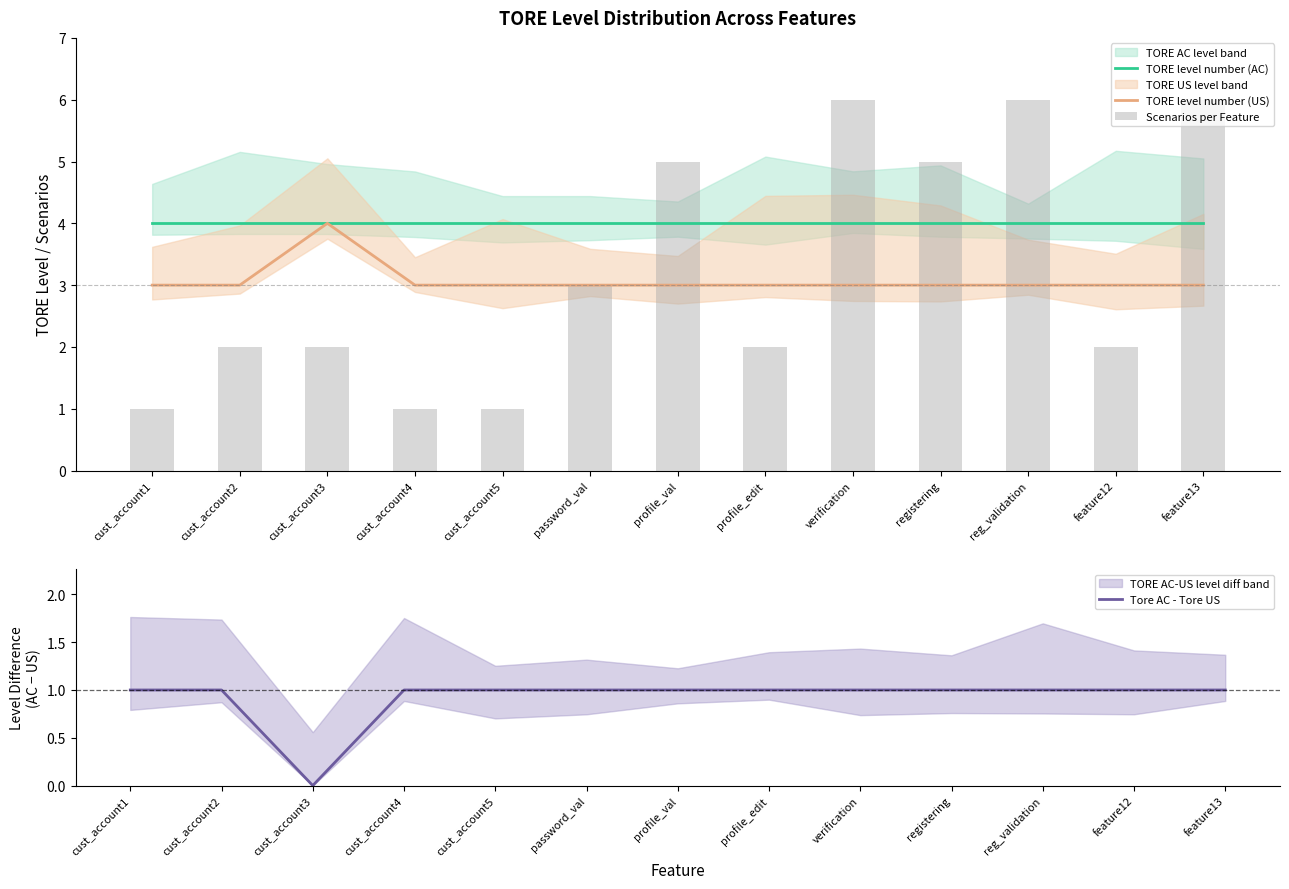

Reading left to right, what are all the values shown in this chart?

TORE level number (AC): cust_account1=4	cust_account2=4	cust_account3=4	cust_account4=4	cust_account5=4	password_val=4	profile_val=4	profile_edit=4	verification=4	registering=4	reg_validation=4	feature12=4	feature13=4
TORE level number (US): cust_account1=3	cust_account2=3	cust_account3=4	cust_account4=3	cust_account5=3	password_val=3	profile_val=3	profile_edit=3	verification=3	registering=3	reg_validation=3	feature12=3	feature13=3
Scenarios per Feature: cust_account1=1	cust_account2=2	cust_account3=2	cust_account4=1	cust_account5=1	password_val=3	profile_val=5	profile_edit=2	verification=6	registering=5	reg_validation=6	feature12=2	feature13=6
Tore AC - Tore US: cust_account1=1	cust_account2=1	cust_account3=0	cust_account4=1	cust_account5=1	password_val=1	profile_val=1	profile_edit=1	verification=1	registering=1	reg_validation=1	feature12=1	feature13=1